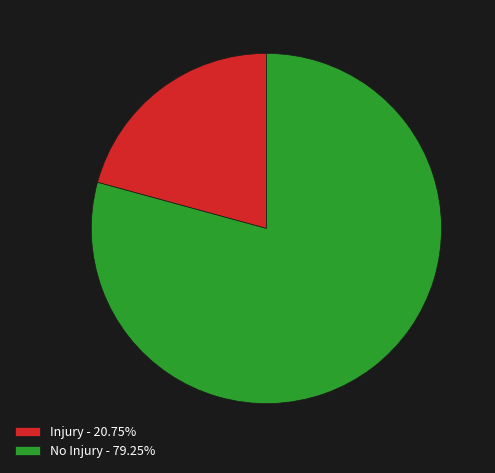

Is there any slice that represents more than half of the pie?

Yes